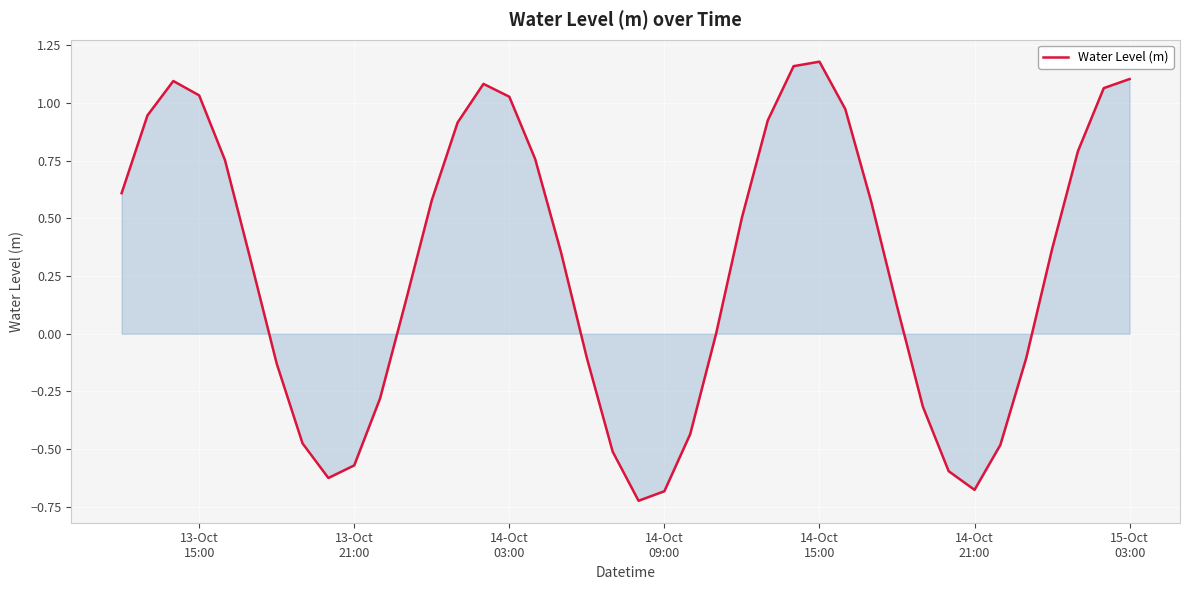

What is the average value?

0.3